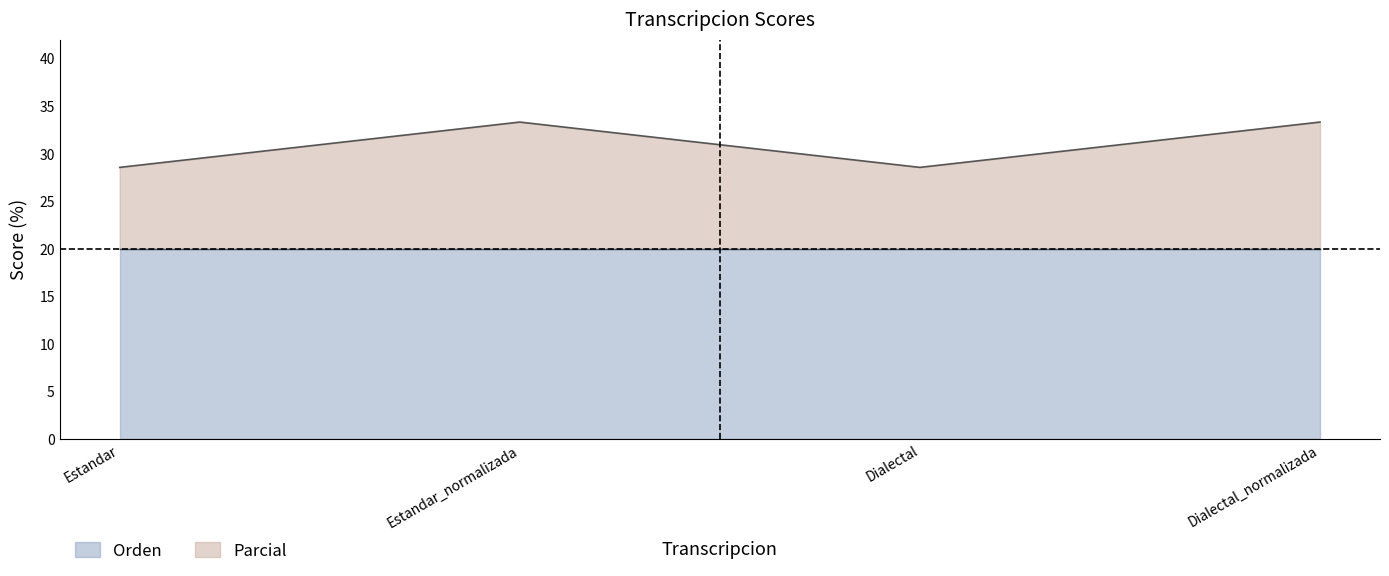

Read the Parcial value at Dialectal_normalizada.

33.3